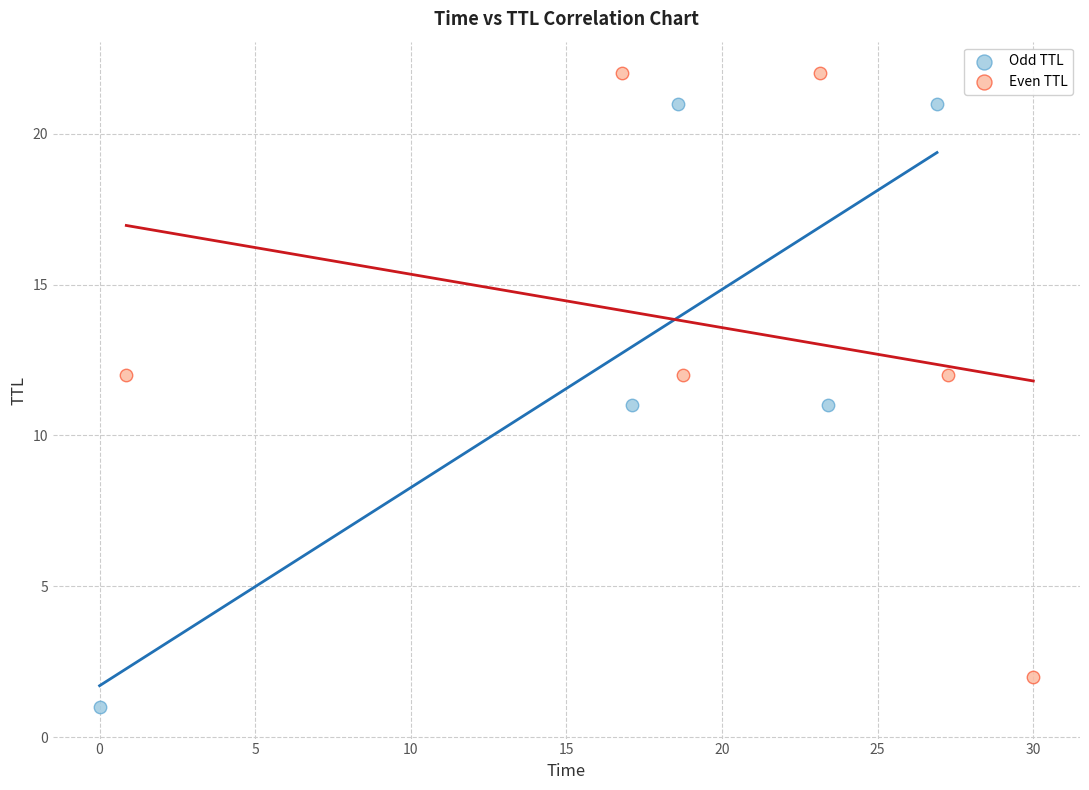

Which series reaches the minimum Y coordinate?

Odd TTL